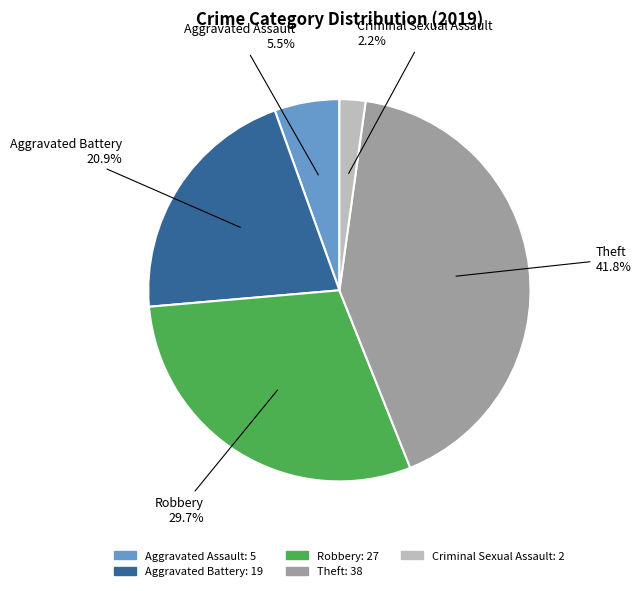

Is there any slice that represents more than half of the pie?

No